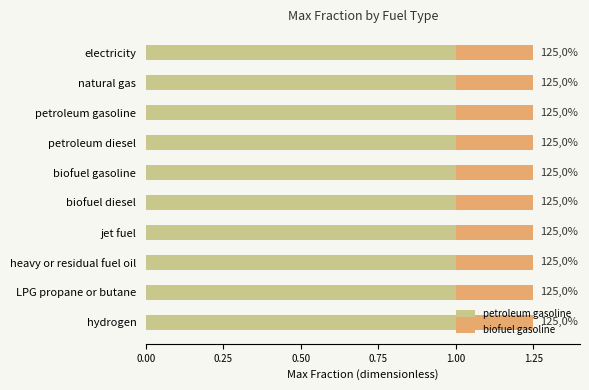

True or false: biofuel gasoline has a value of 0.4 at hydrogen.

False